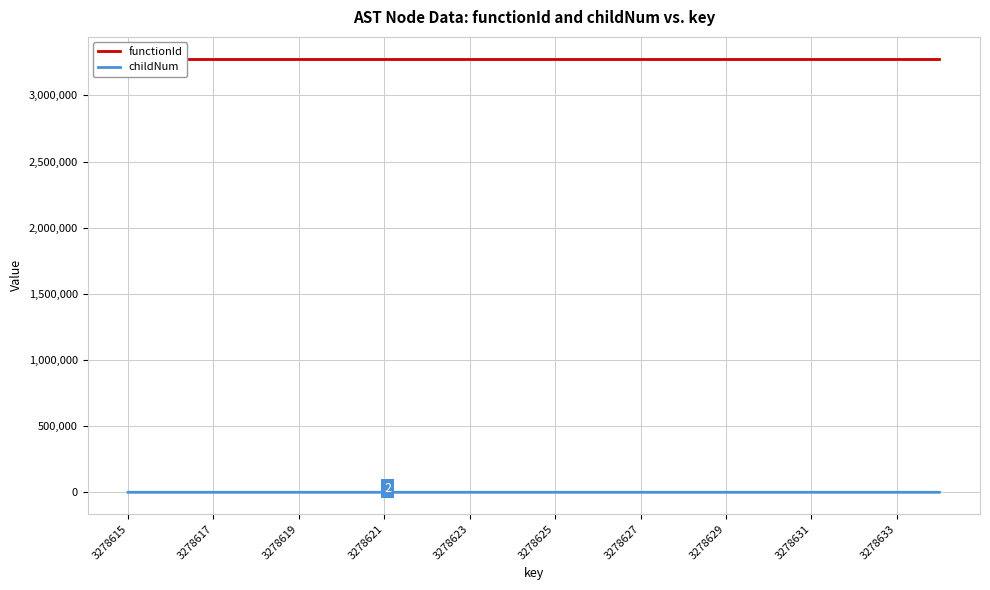

Is the value of functionId at 11 greater than the value of childNum at 3278623?

Yes